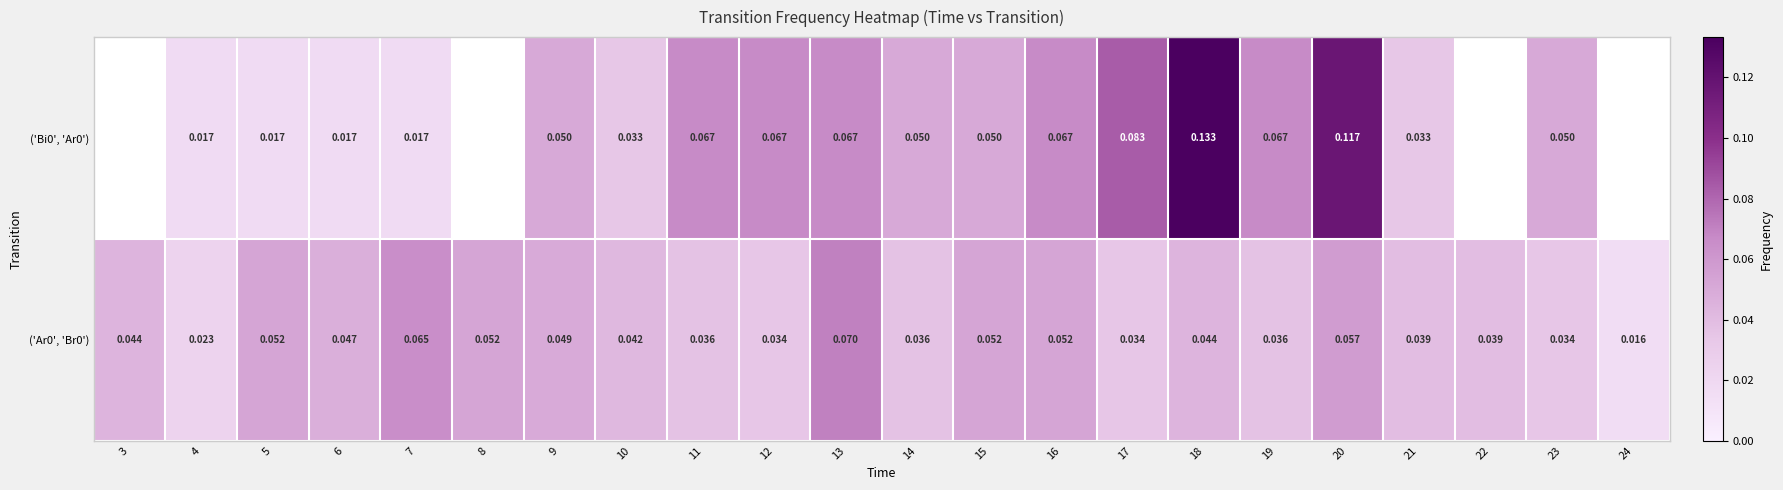

The value of ('Ar0', 'Br0') at 17 is 0.1. True or false?

False